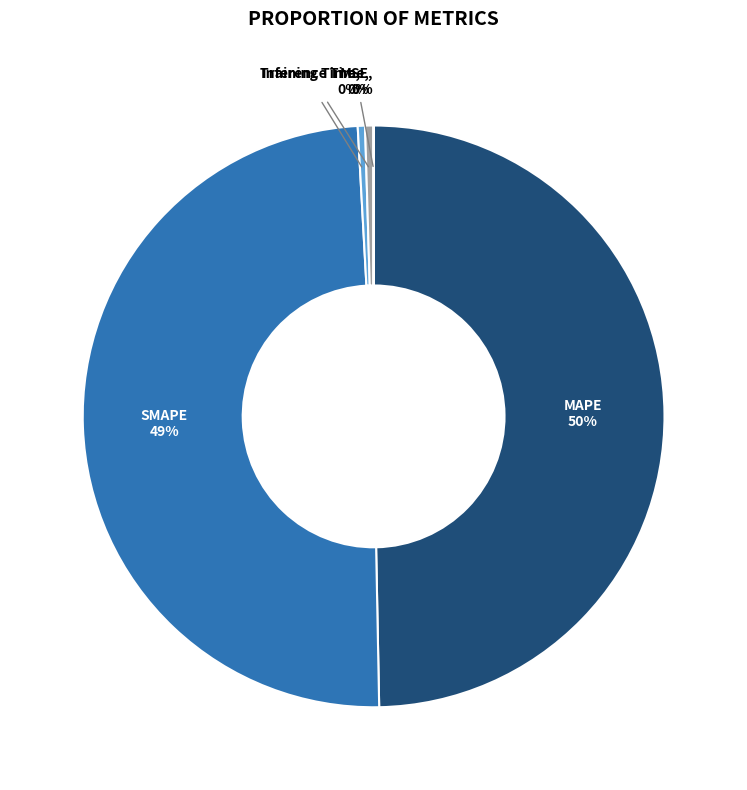

To the nearest percent, what is the average slice percentage?

20%